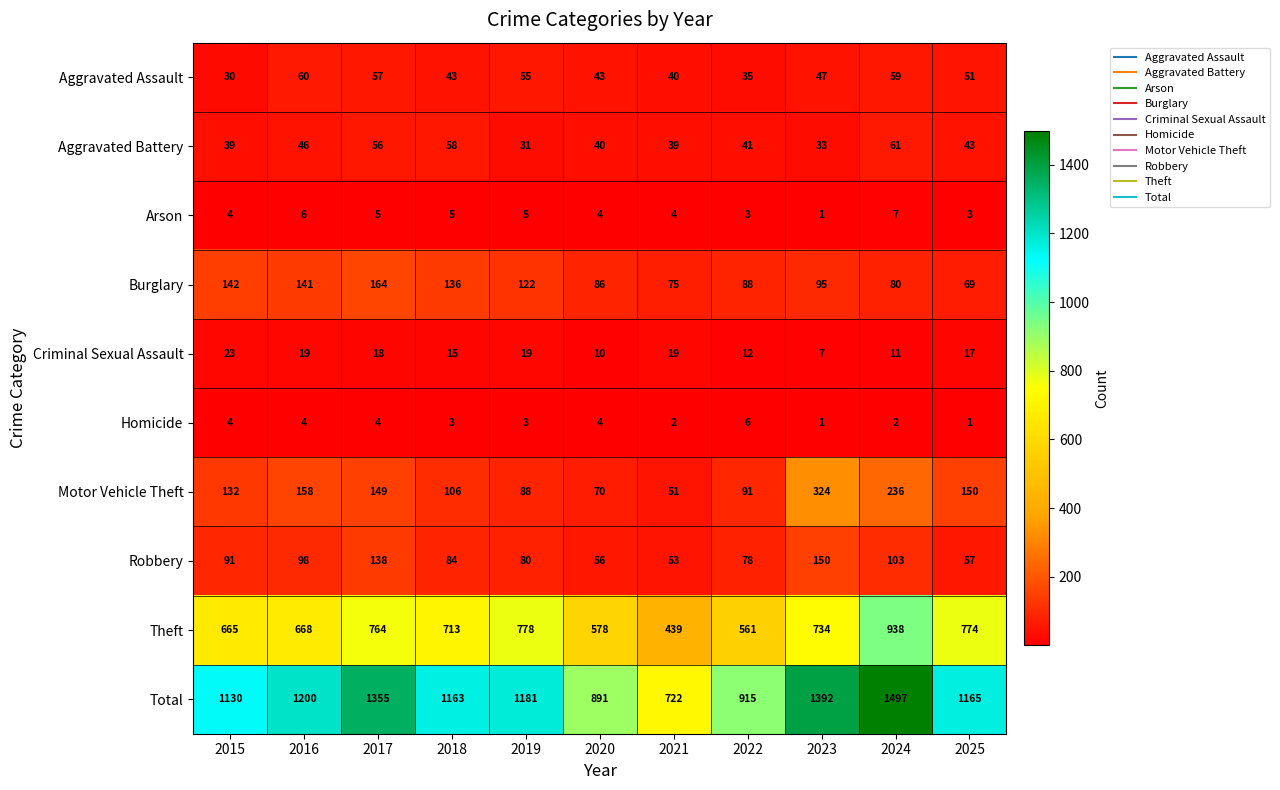

At which category does the chart reach its peak across all series?

2024